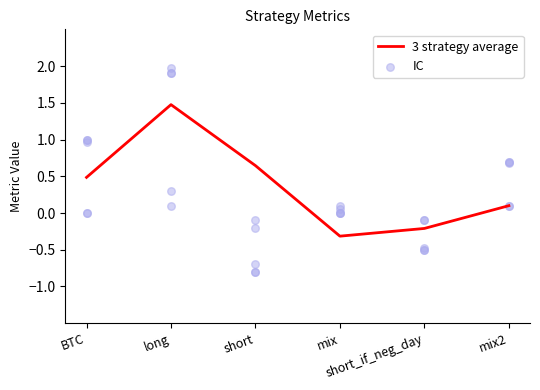

Is the value of IC at mix2 greater than the value of 3 strategy average at mix?

Yes